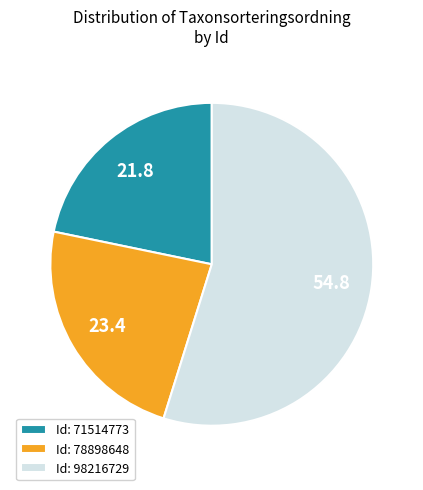

Combined, do Id: 98216729 and Id: 71514773 account for over 50%?

Yes